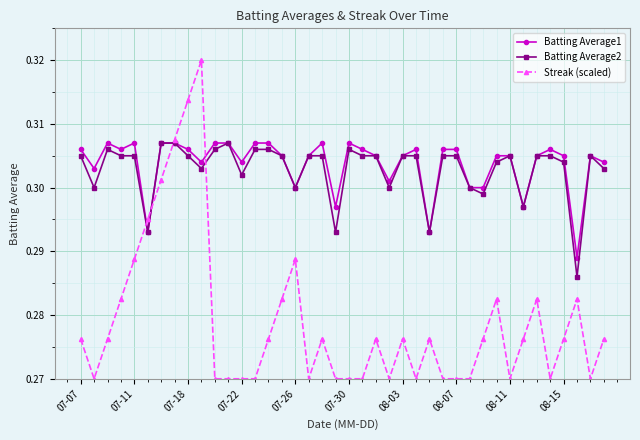

How many Batting Average2 values are between 0 and 1?

40